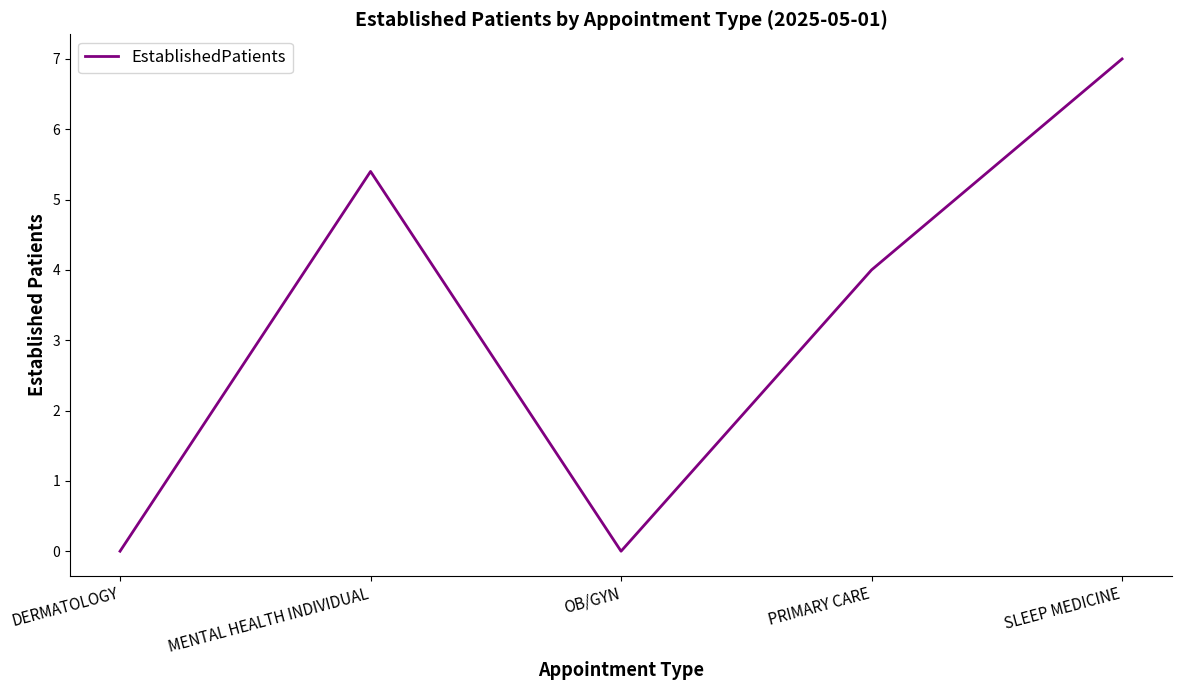

How many series are shown in this chart?

1